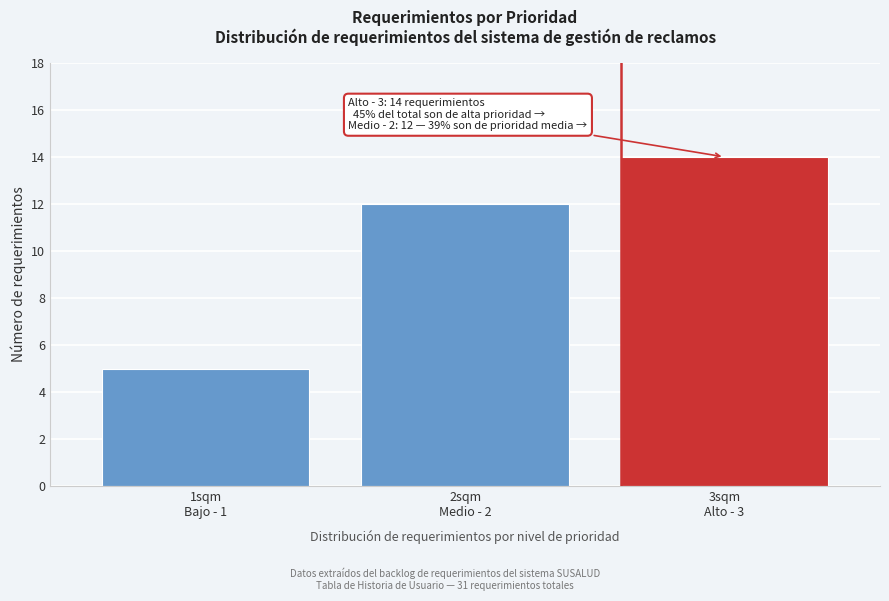

Reading left to right, transcribe all the data shown in this chart.

5	12	14